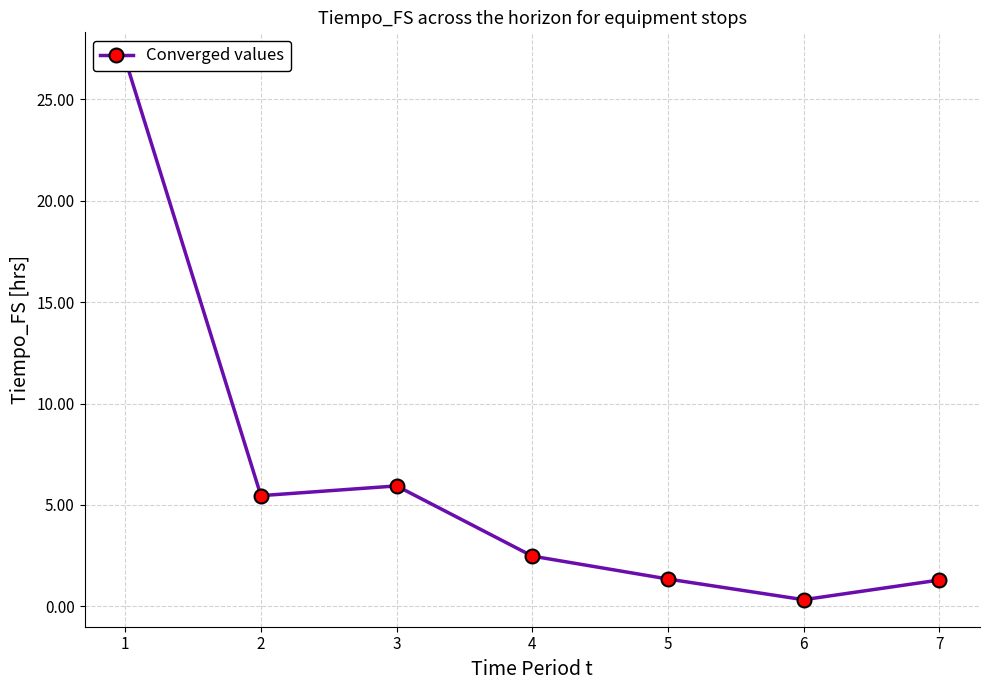

Rank the categories by value from lowest to highest.

6, 7, 5, 4, 2, 3, 1